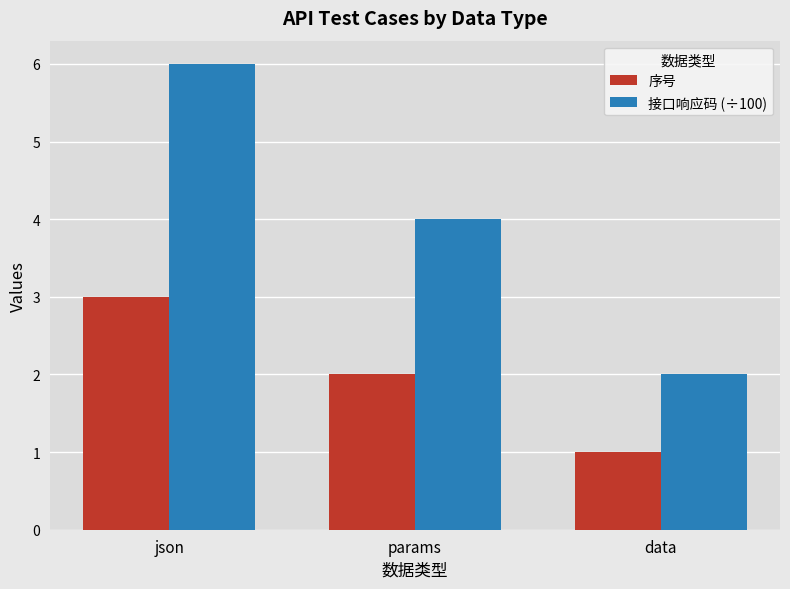

Which category has the highest value in the 接口响应码 (÷100) series?

json